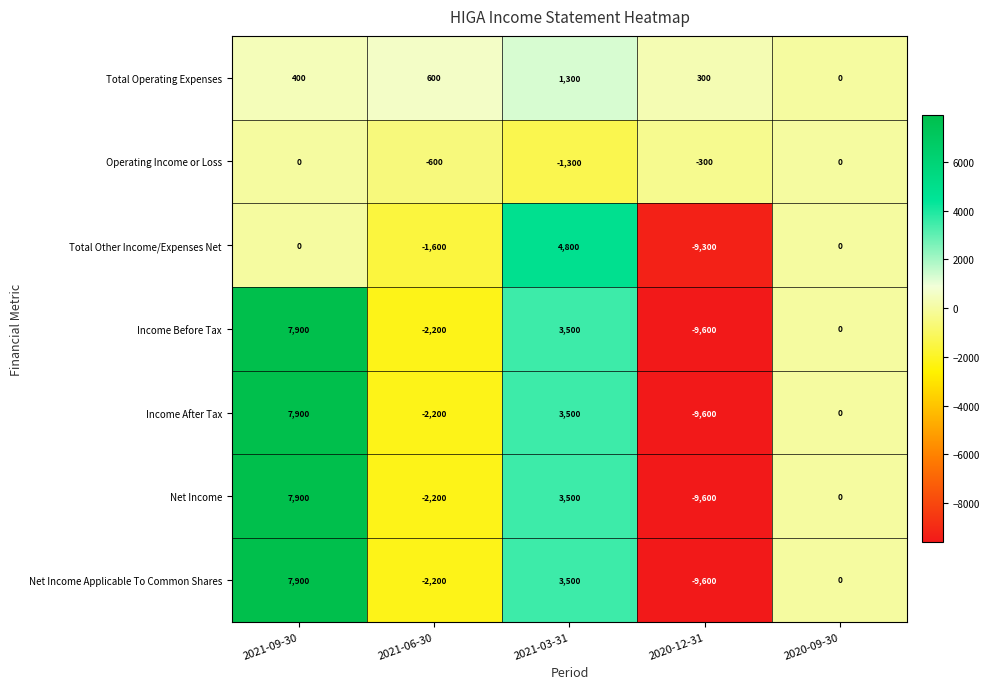

How many categories are shown in the chart?

5